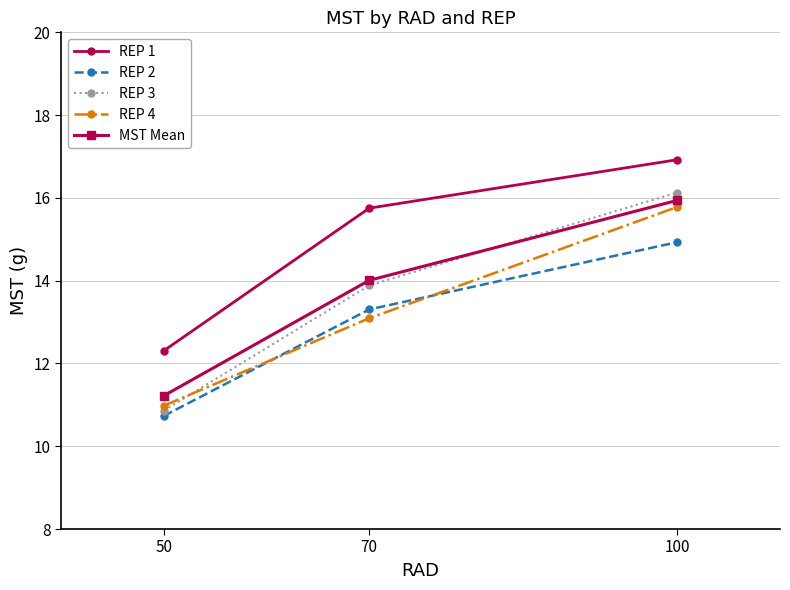

The value of REP 3 at 70 is 7.0. True or false?

False